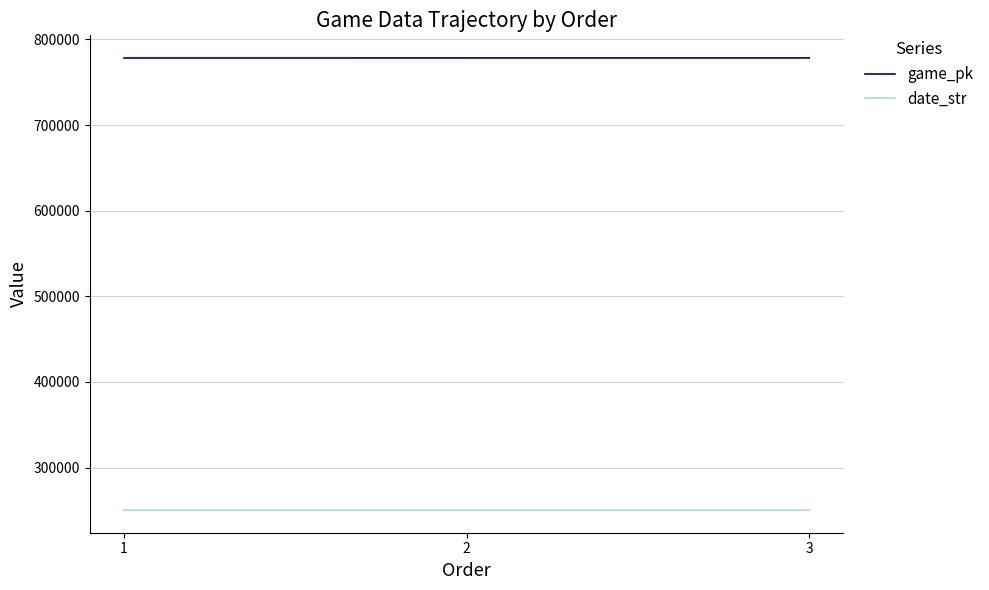

What is the lowest value of the date_str series?

250414